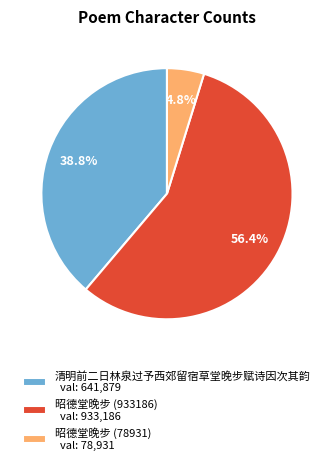

Is it true that 清明前二日林泉过予西郊留宿草堂晚步赋诗因次其韵 is 24% of the pie?

False